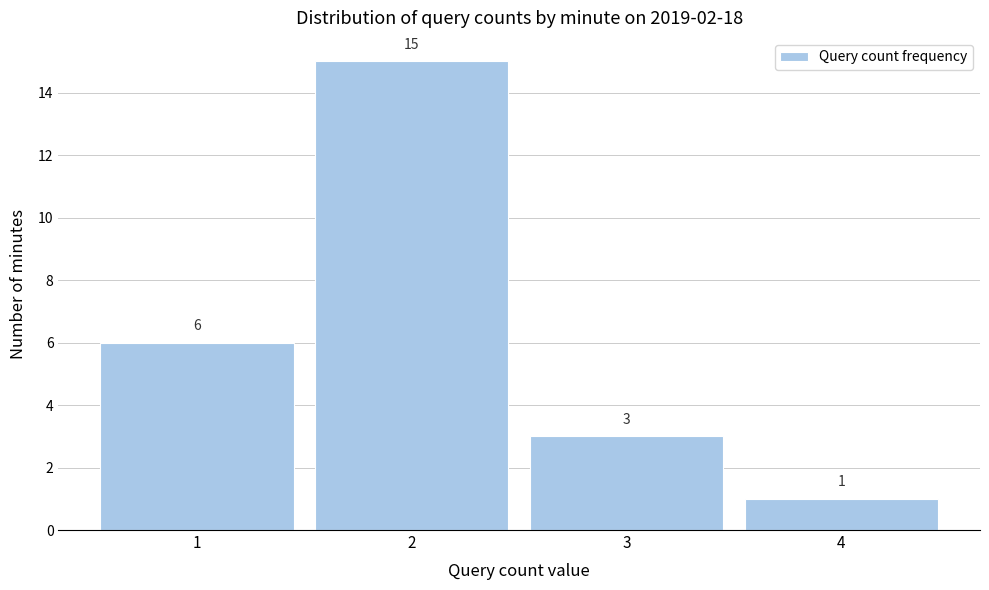

Over which range of the x-axis is the bar tallest?

1.5 to 2.5